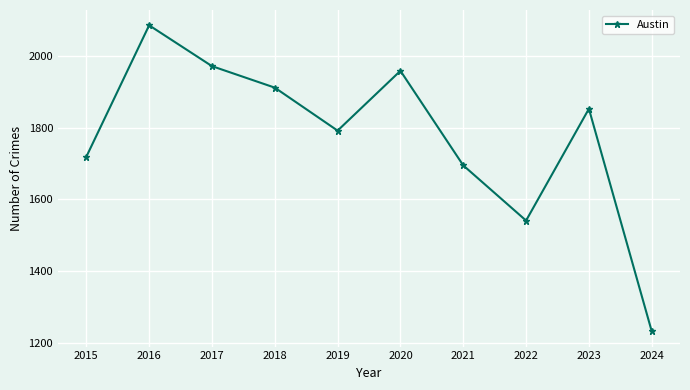

List the labels in order of value, smallest first.

2024, 2022, 2021, 2015, 2019, 2023, 2018, 2020, 2017, 2016